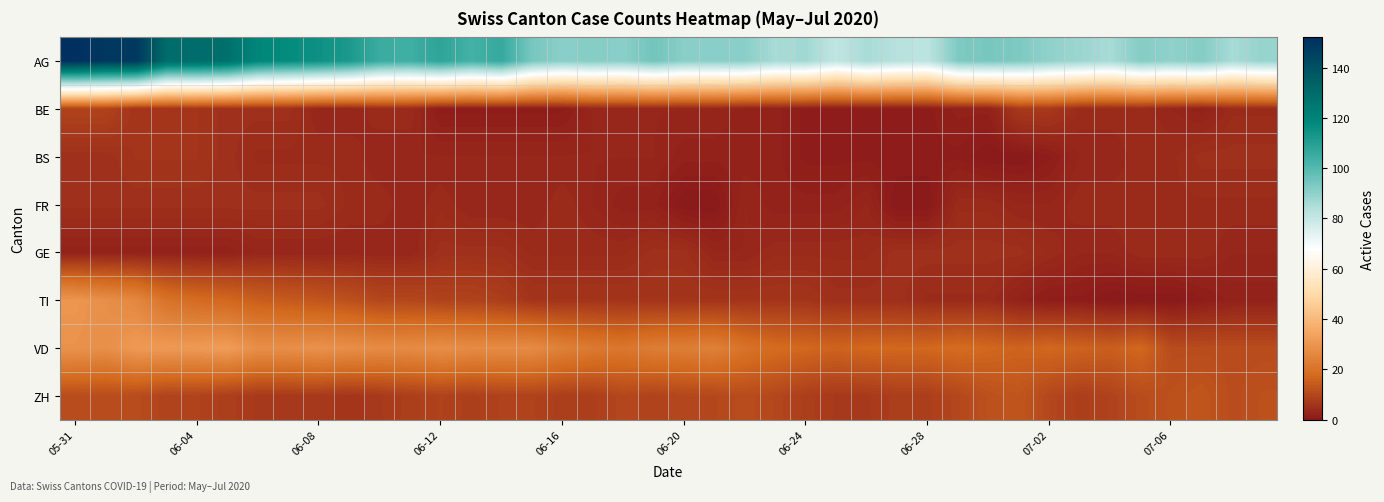

Which series has the largest total across all categories?

AG